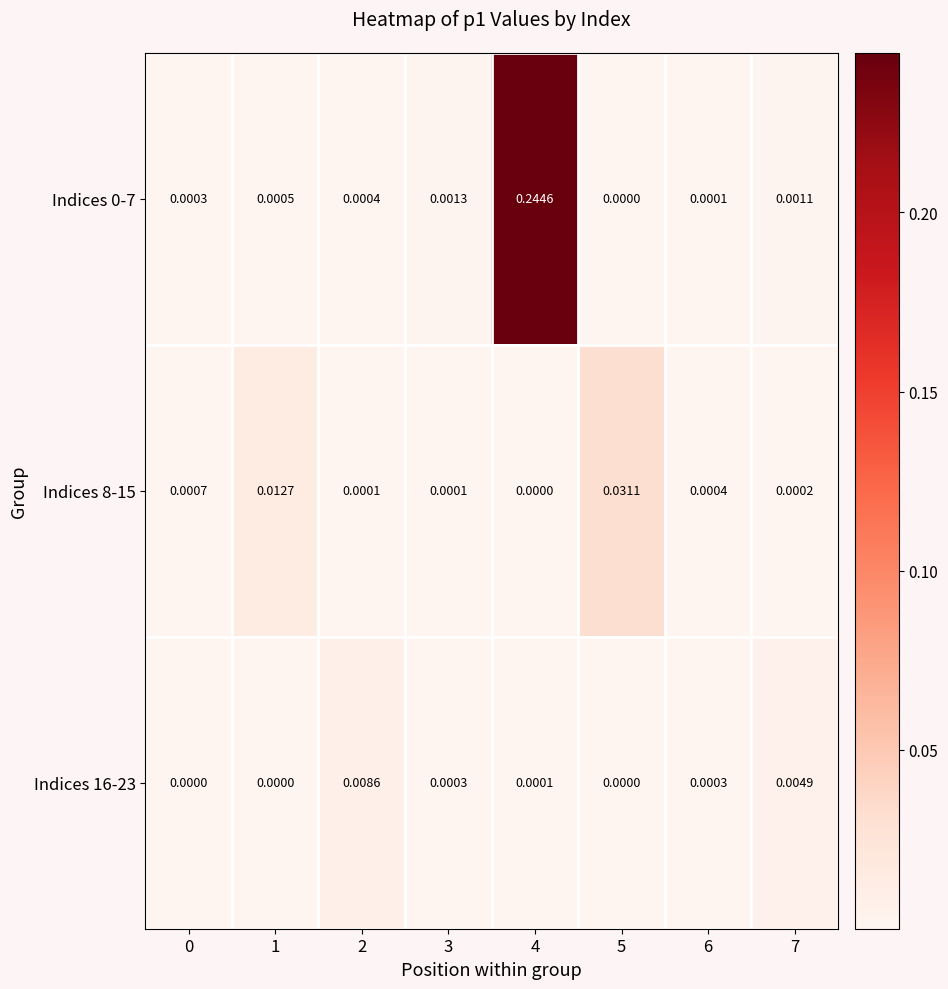

At which category is the sum across all series the highest?

4